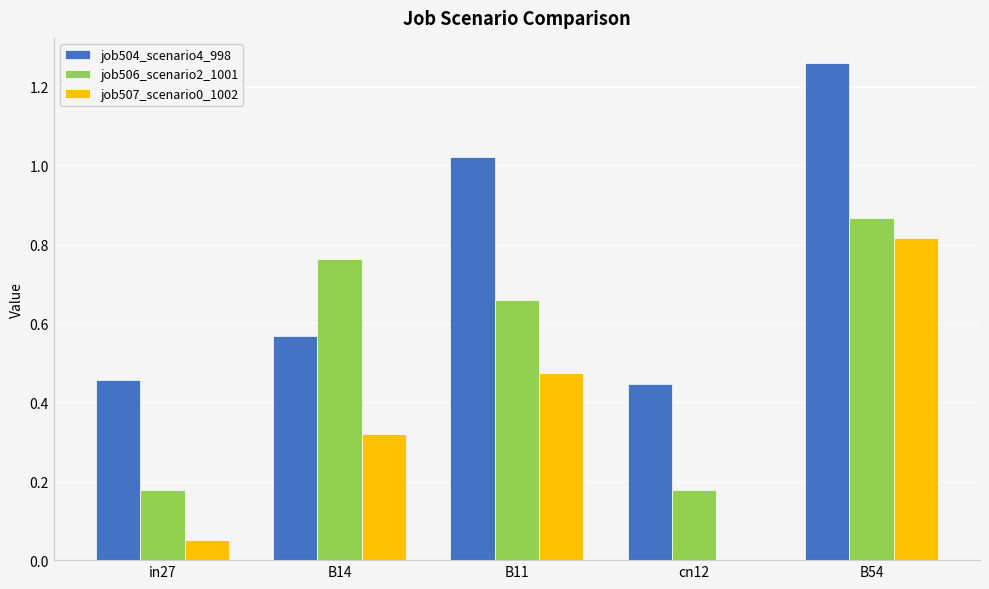

Which series changed the most between B11 and B54?

job507_scenario0_1002